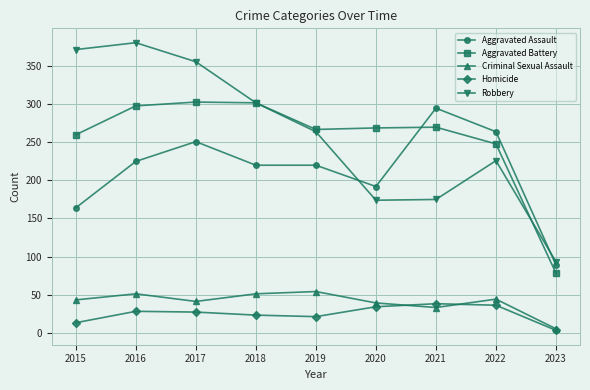

What are all the series names shown in the legend?

Aggravated Assault, Aggravated Battery, Criminal Sexual Assault, Homicide, Robbery